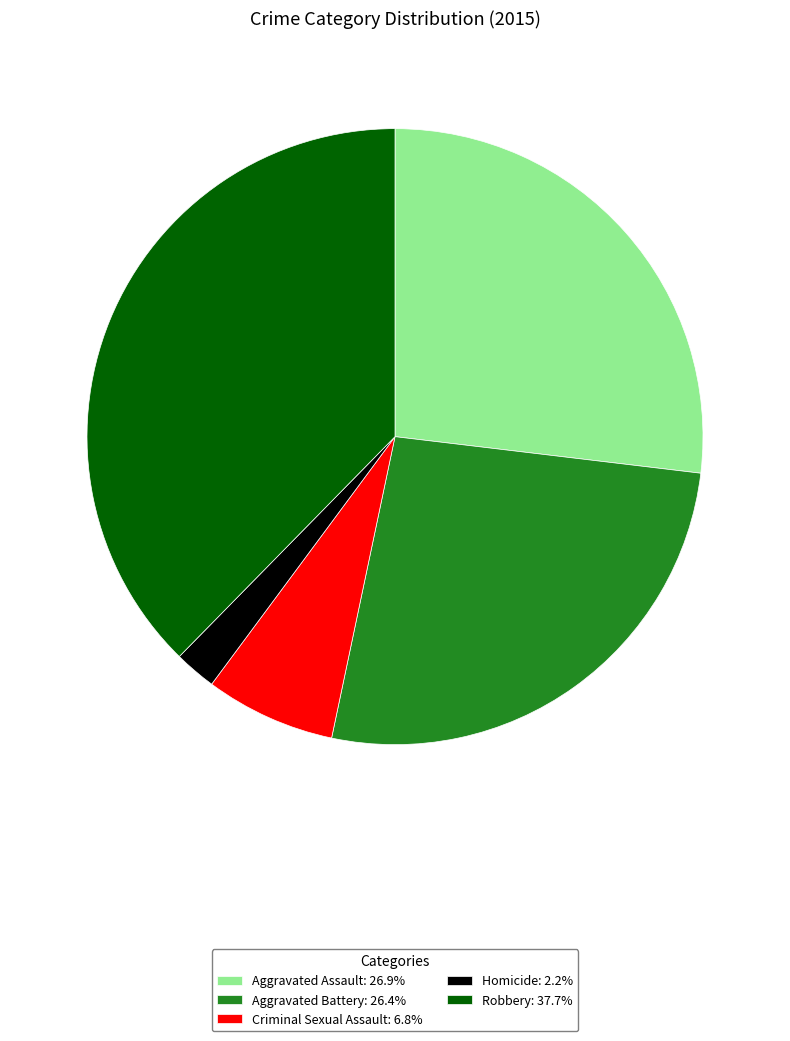

True or false: Aggravated Battery accounts for 26% of the total.

True